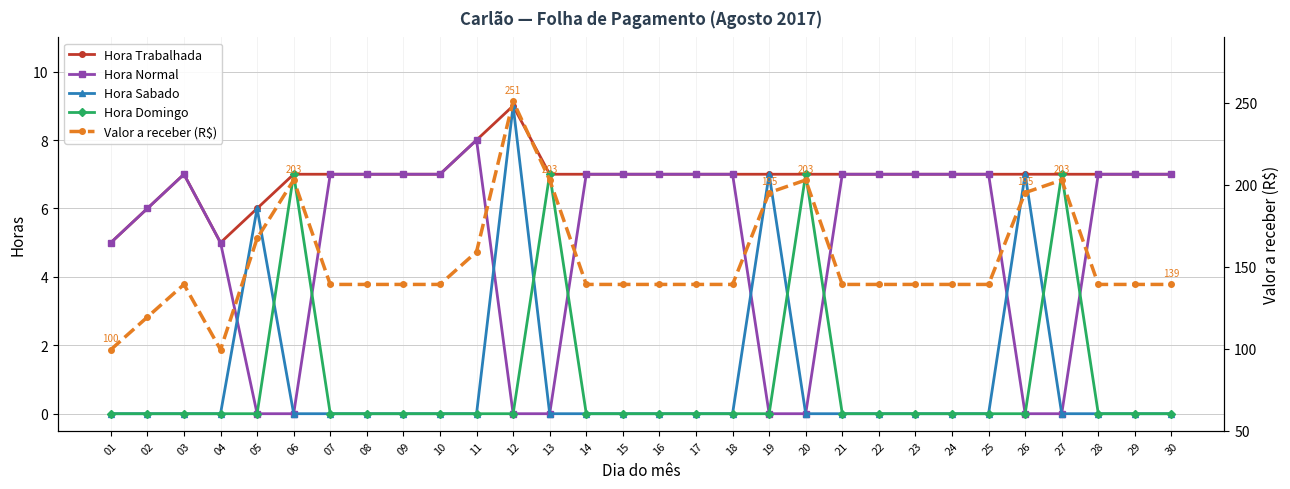

How many interior local peaks does the Hora Normal series have?

2